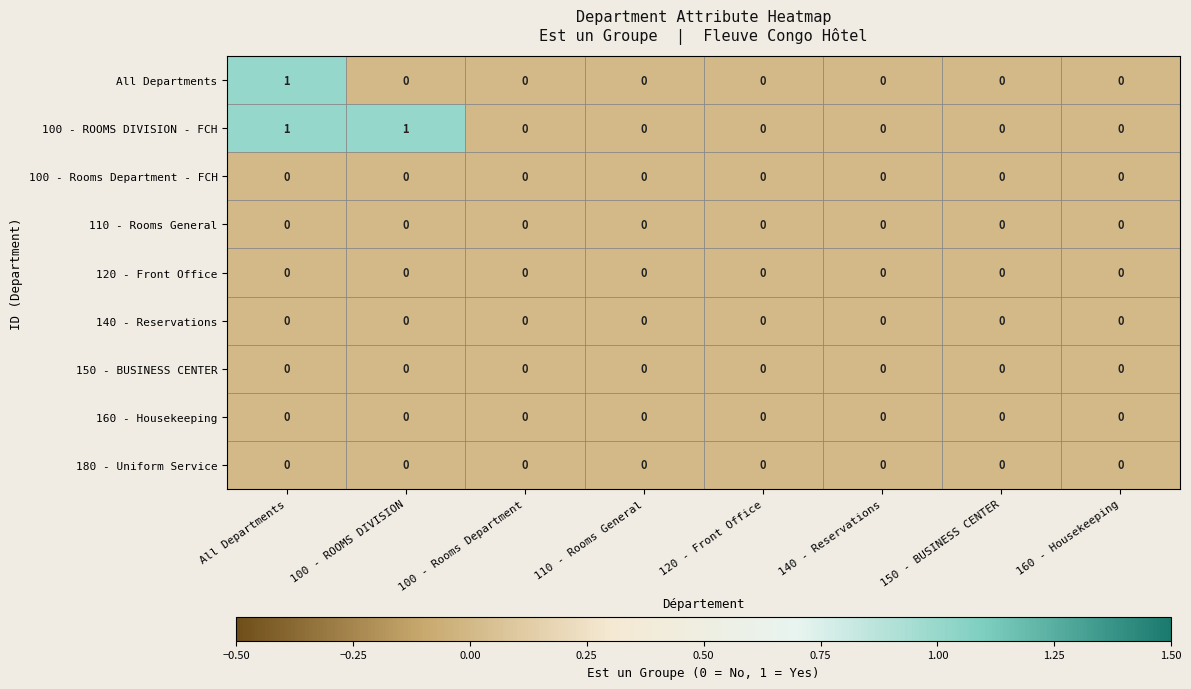

Is it true that 140 - Reservations equals 0 at 110 - Rooms General?

True